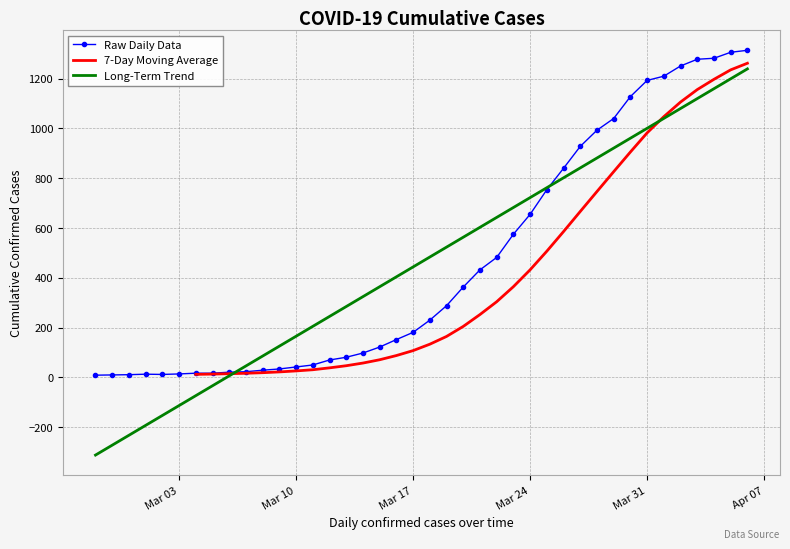

True or false: the data shows 68 at 2020-03-11.

False